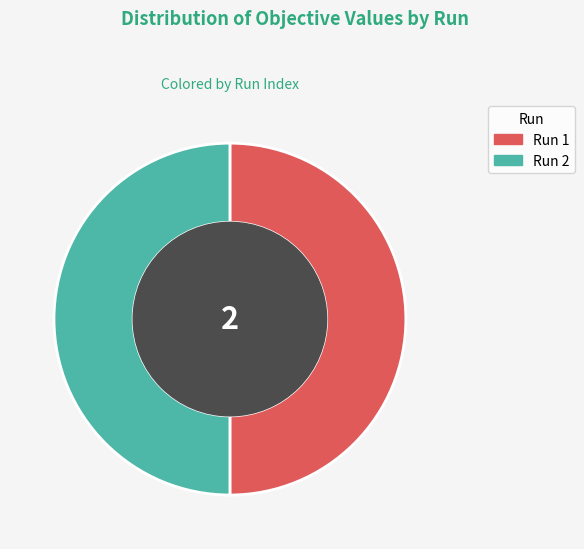

Combined, do Run 2 and Run 1 account for over 50%?

Yes